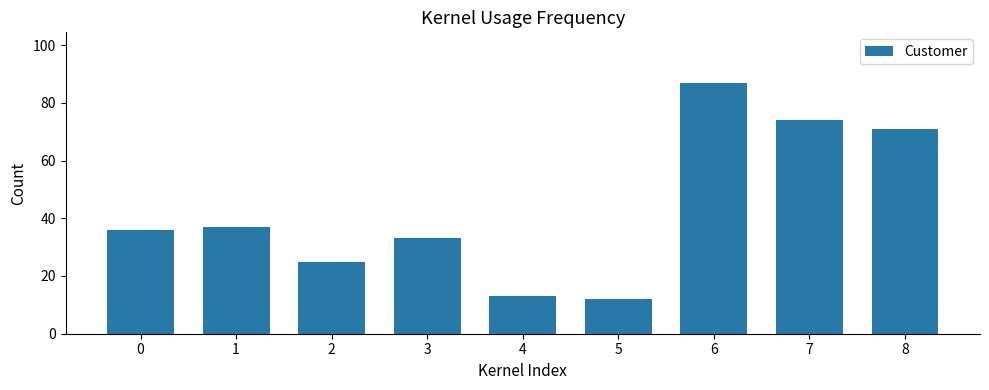

Reading left to right, list all the values displayed in this chart.

36	37	25	33	13	12	87	74	71